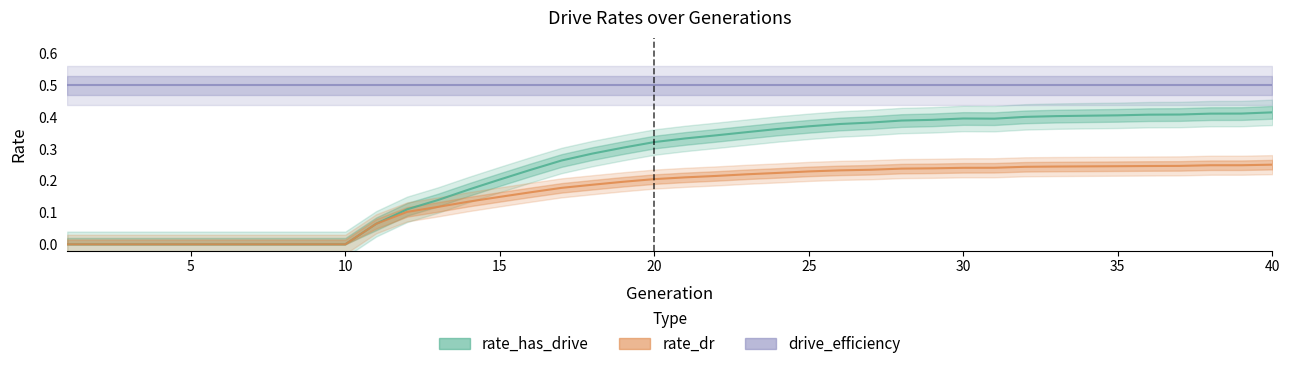

How many lines are shown in the chart?

3